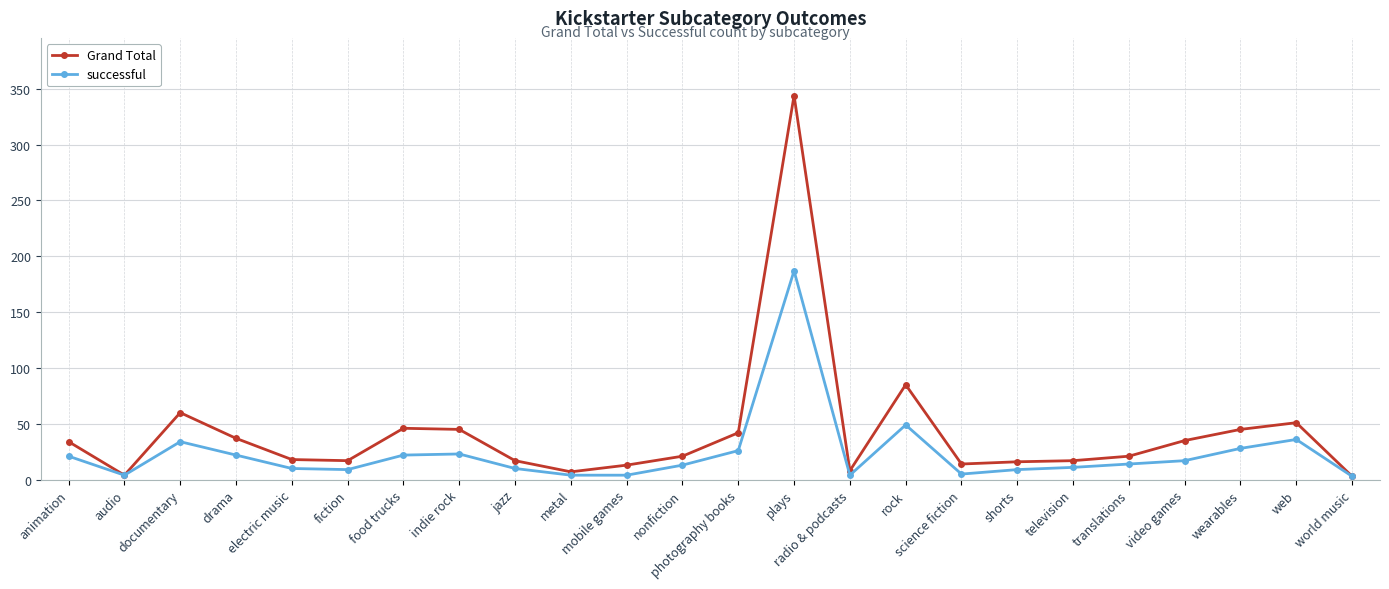

Is it true that successful equals 36 at web?

True